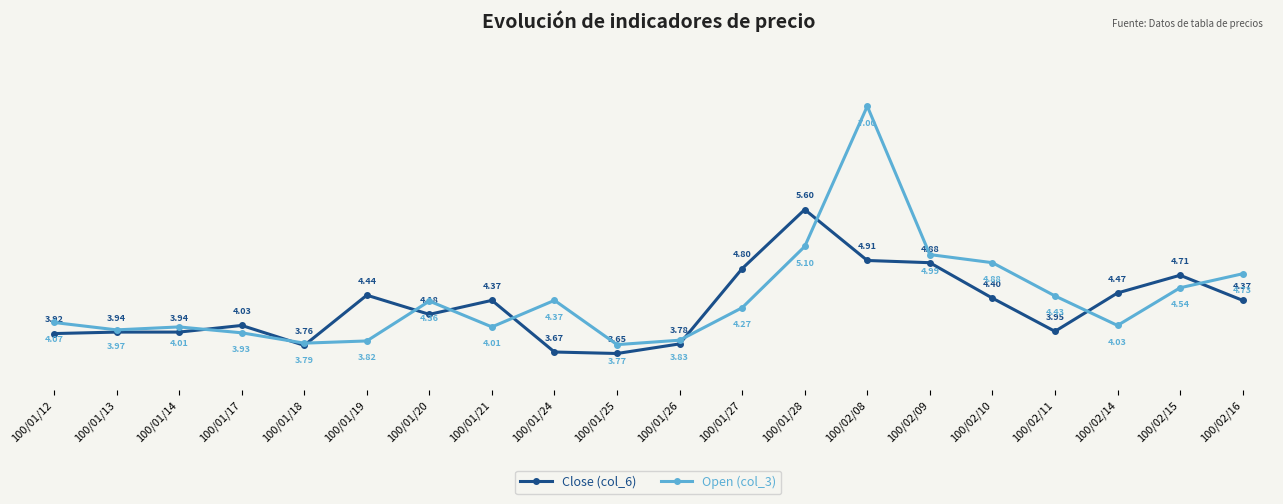

True or false: Open (col_3) and Close (col_6) cross at least once.

True